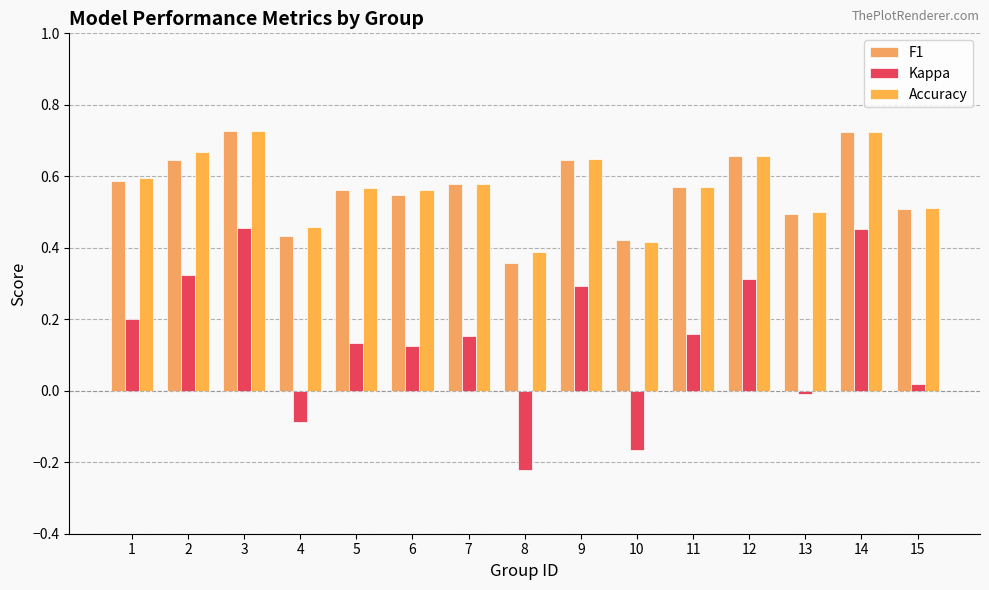

True or false: Kappa has a value of 0.3 at 2.

True